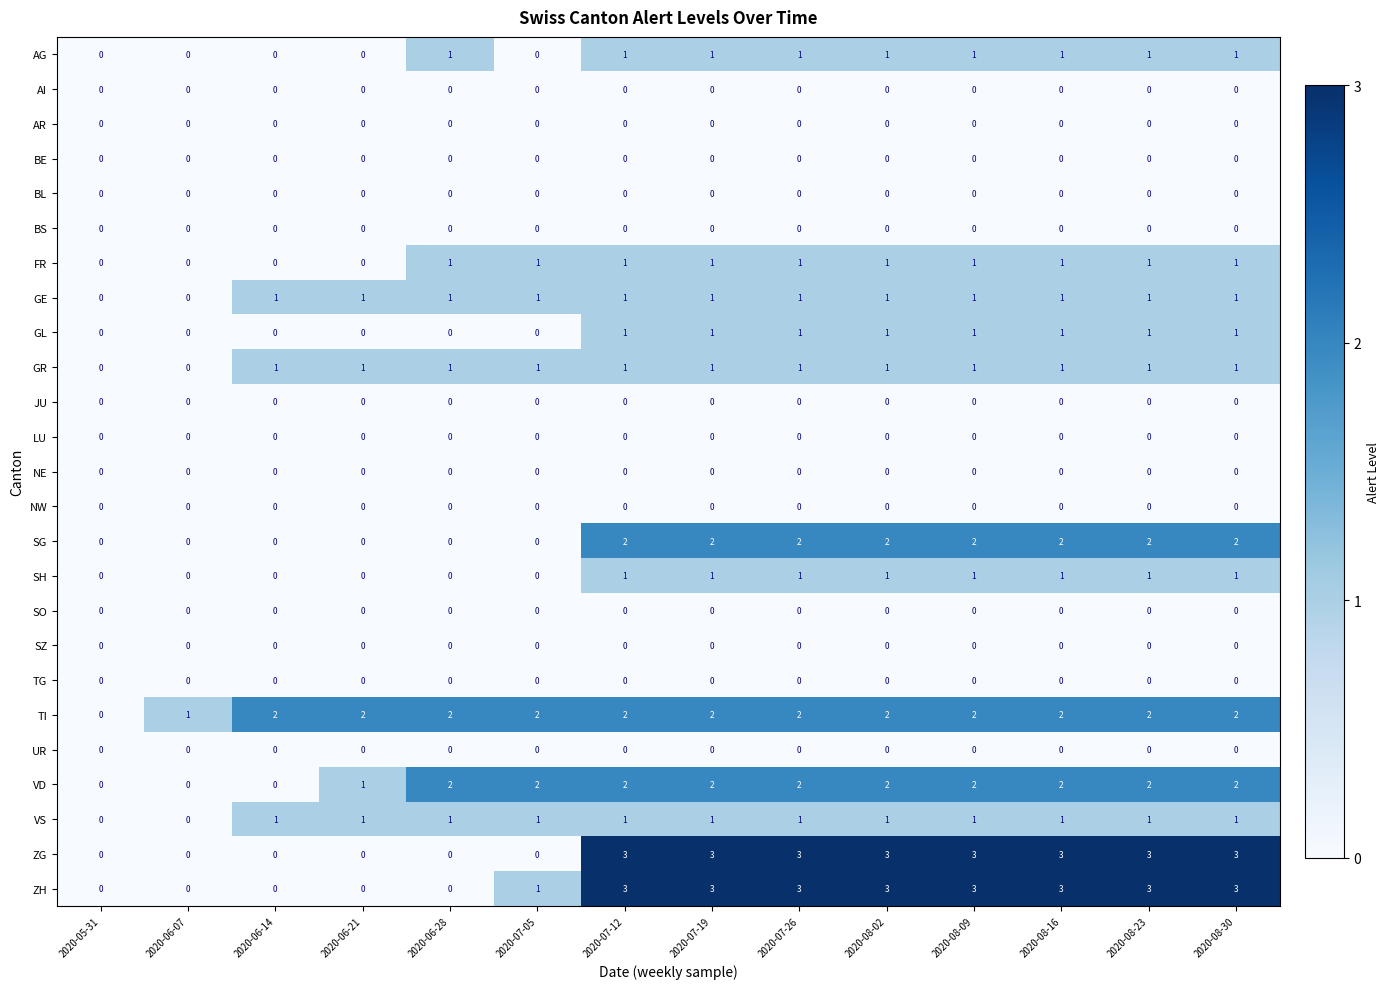

What is the greatest value displayed?

3